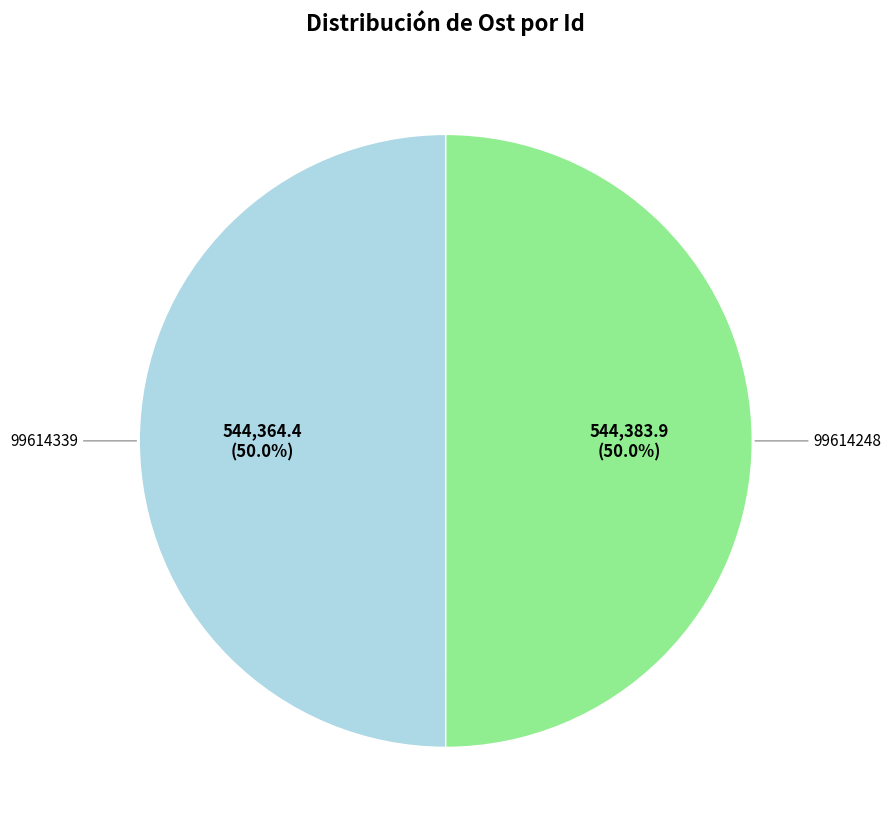

How many segments does this pie chart have?

2